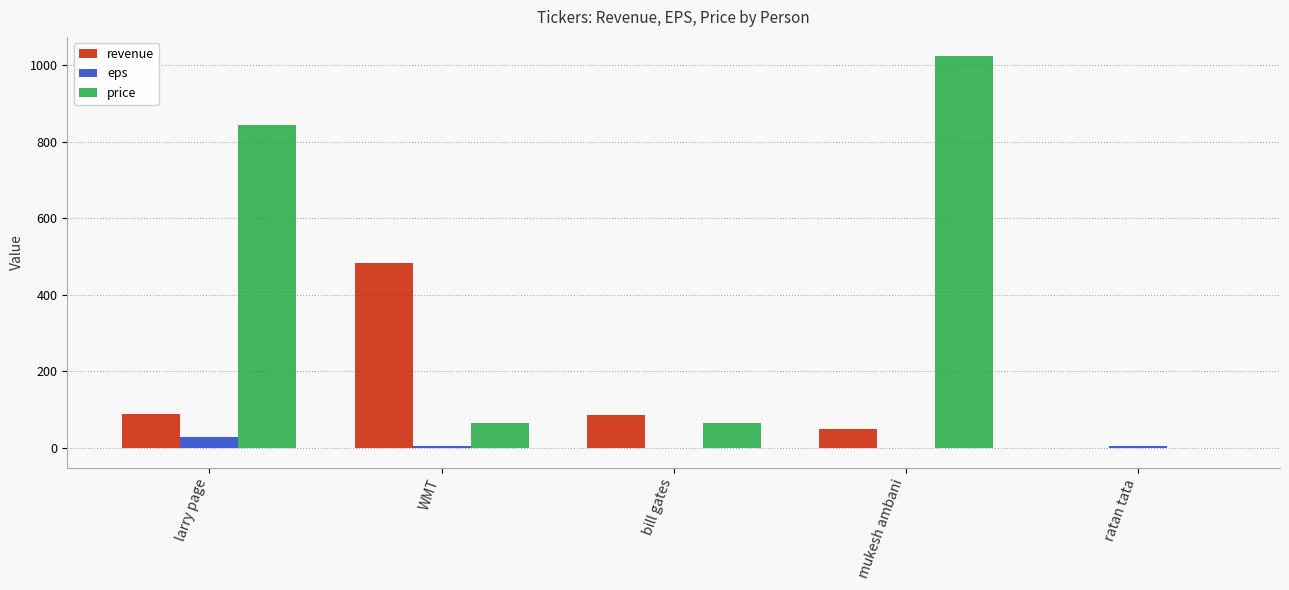

What is the approximate value of eps at ratan tata?

5.6